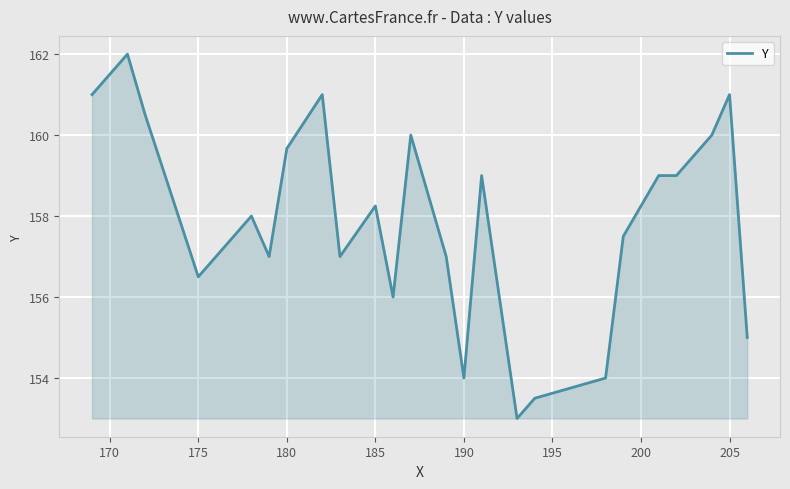

What is the greatest value displayed?

162.0